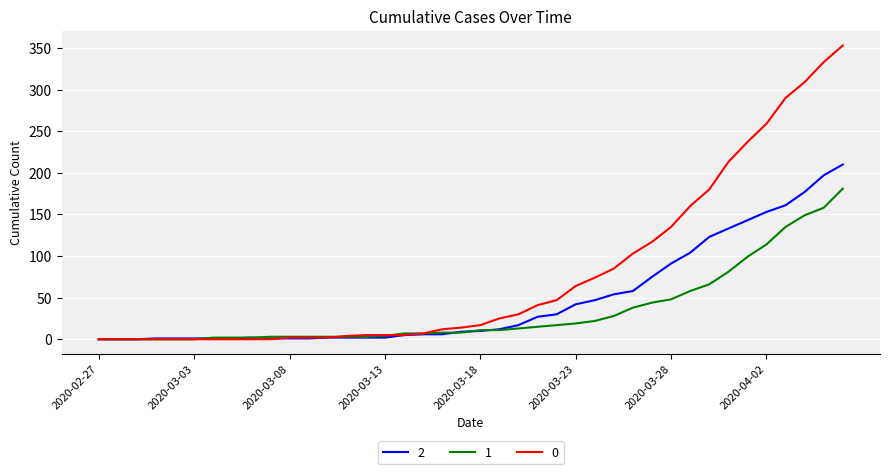

List the series in order of their overall mean, lowest first.

1, 2, 0